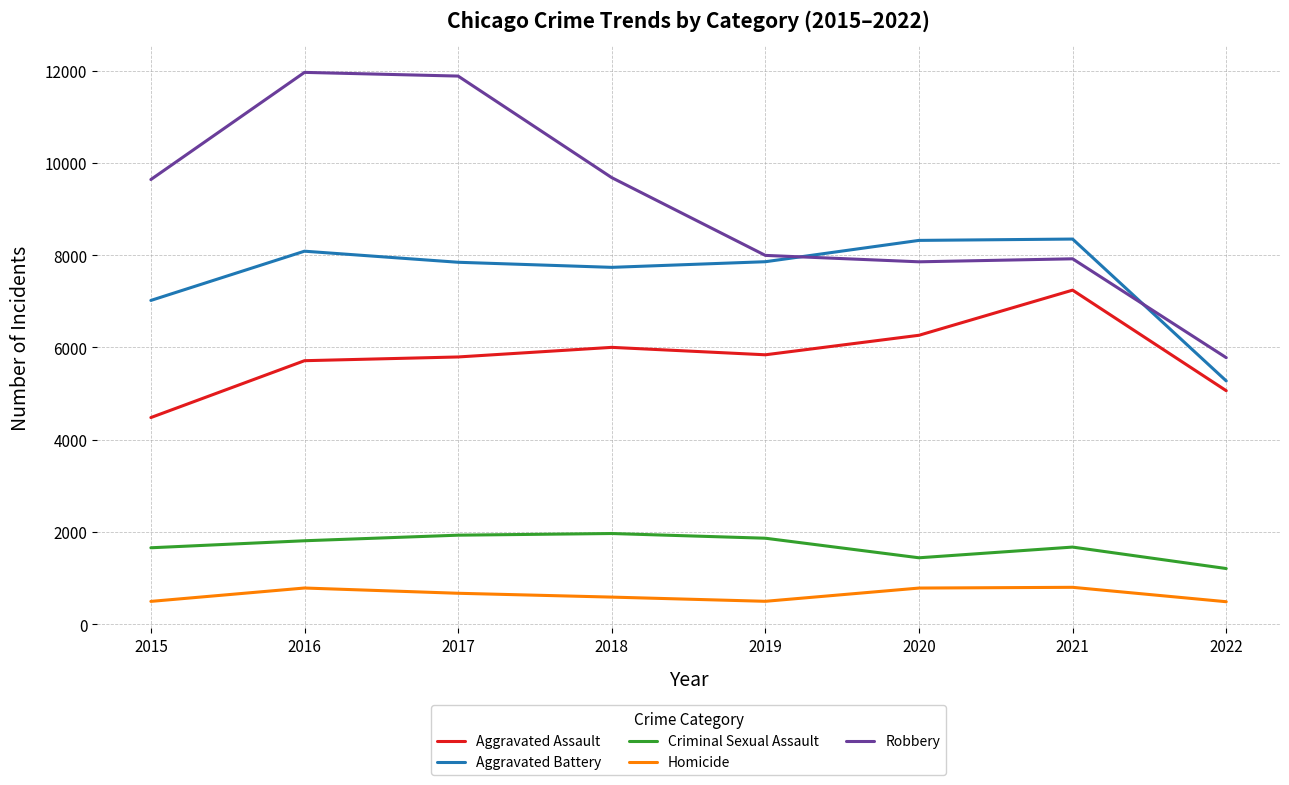

Is the value of Robbery at 2015 greater than the value of Aggravated Assault at 2018?

Yes